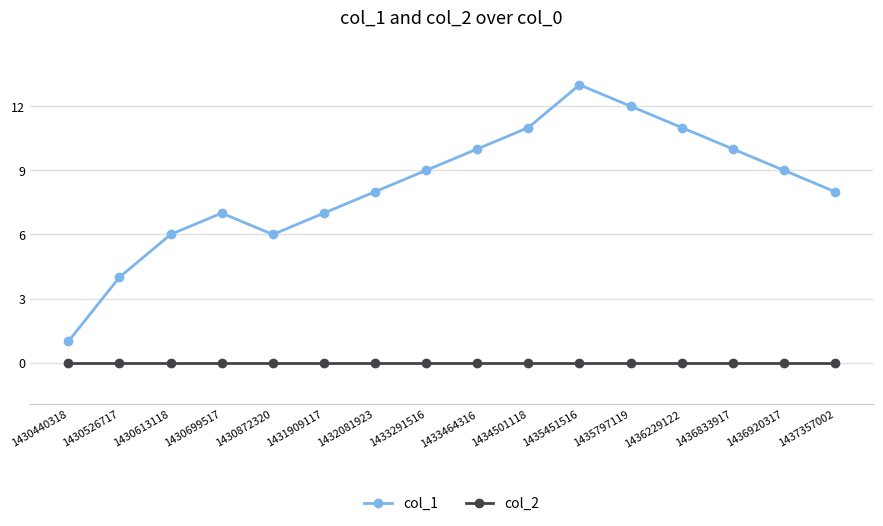

The value of col_1 at 1430872320 is 2. True or false?

False